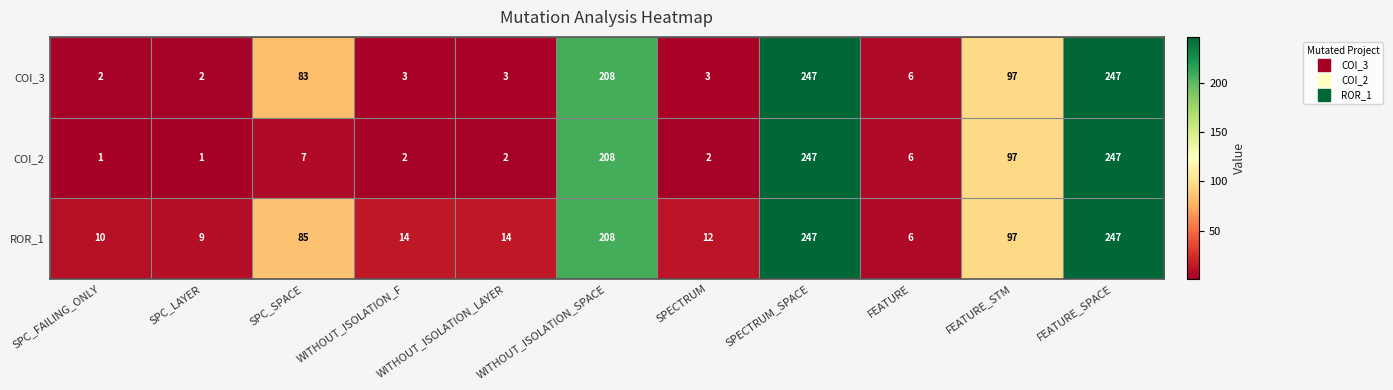

What is the difference between the maximum and minimum values in the ROR_1 series?

241